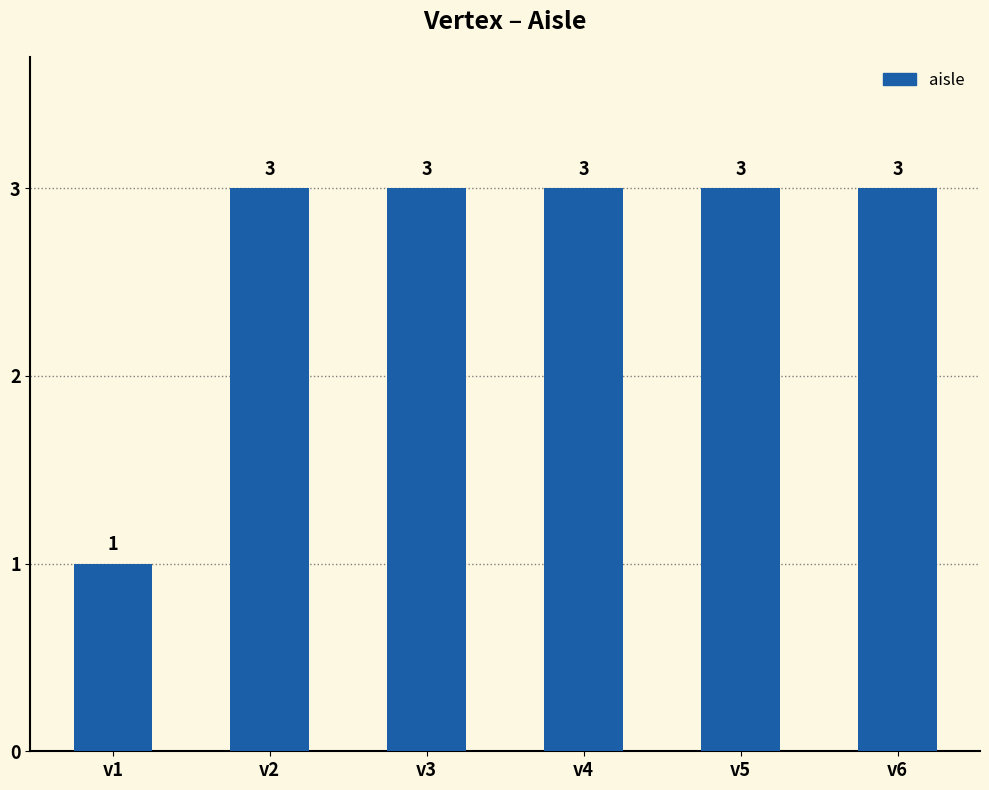

What is the difference between the values at v1 and v3?

2